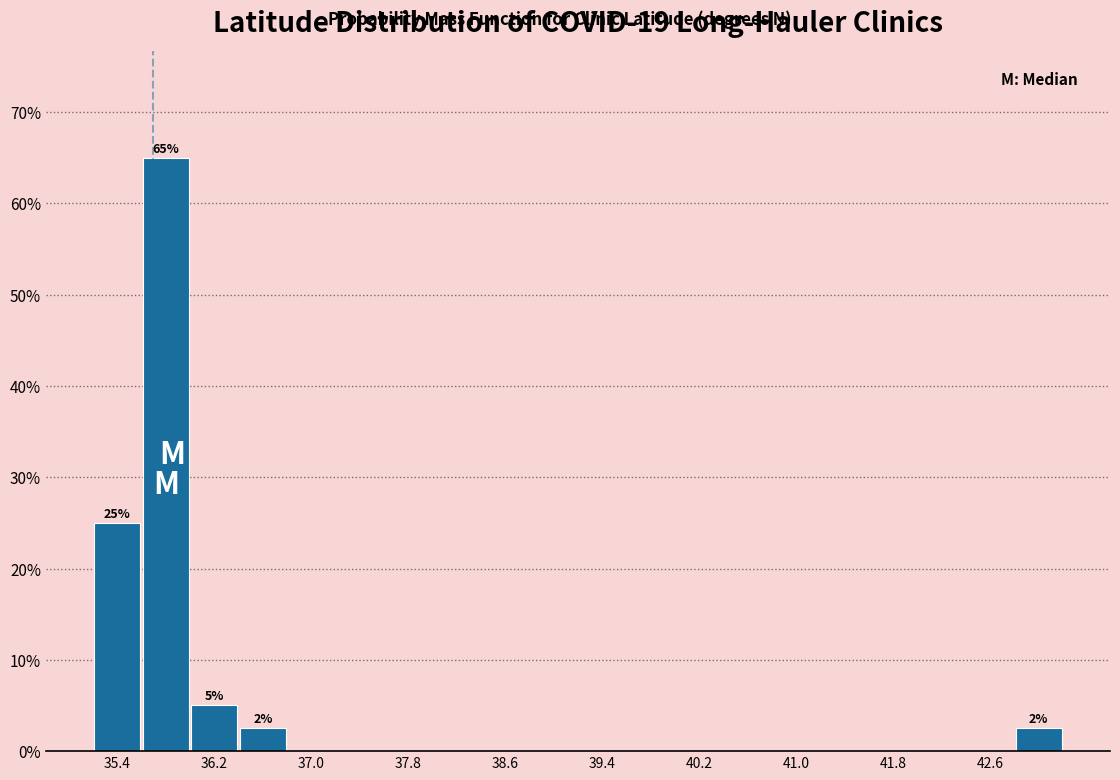

Over which range of the x-axis is the bar tallest?

35.6 to 36.0